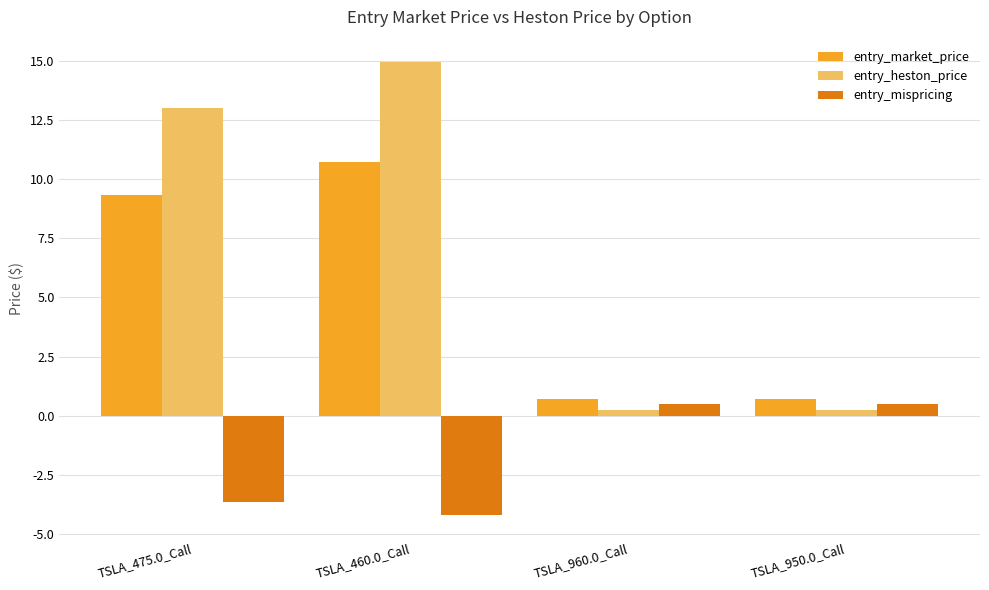

How many data points in entry_market_price are above 9?

2